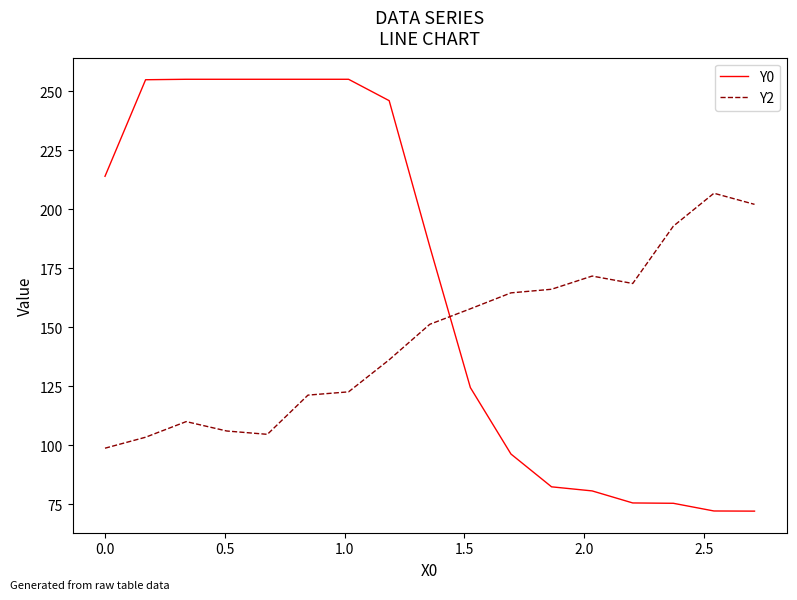

What is the difference between the maximum and minimum values in the Y0 series?

183.0